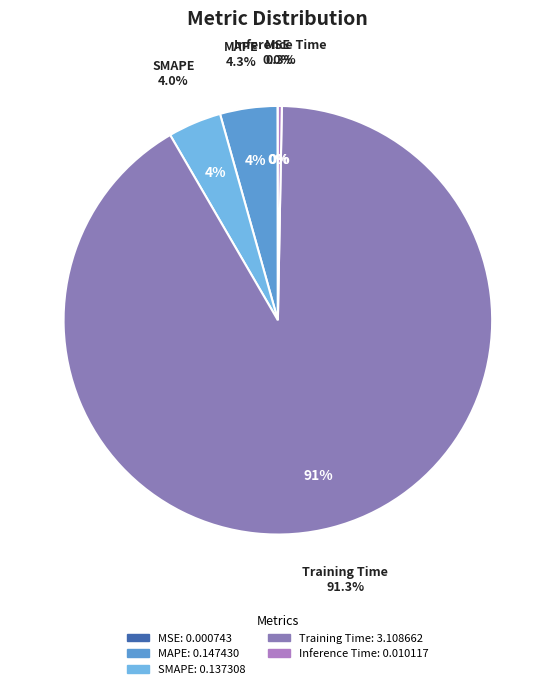

To the nearest percent, what is the average slice percentage?

20%